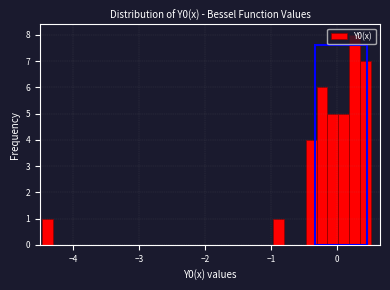

Around what value on the x-axis is the tallest bar? Give the approximate position of its centre, as read against the axis.

0.3